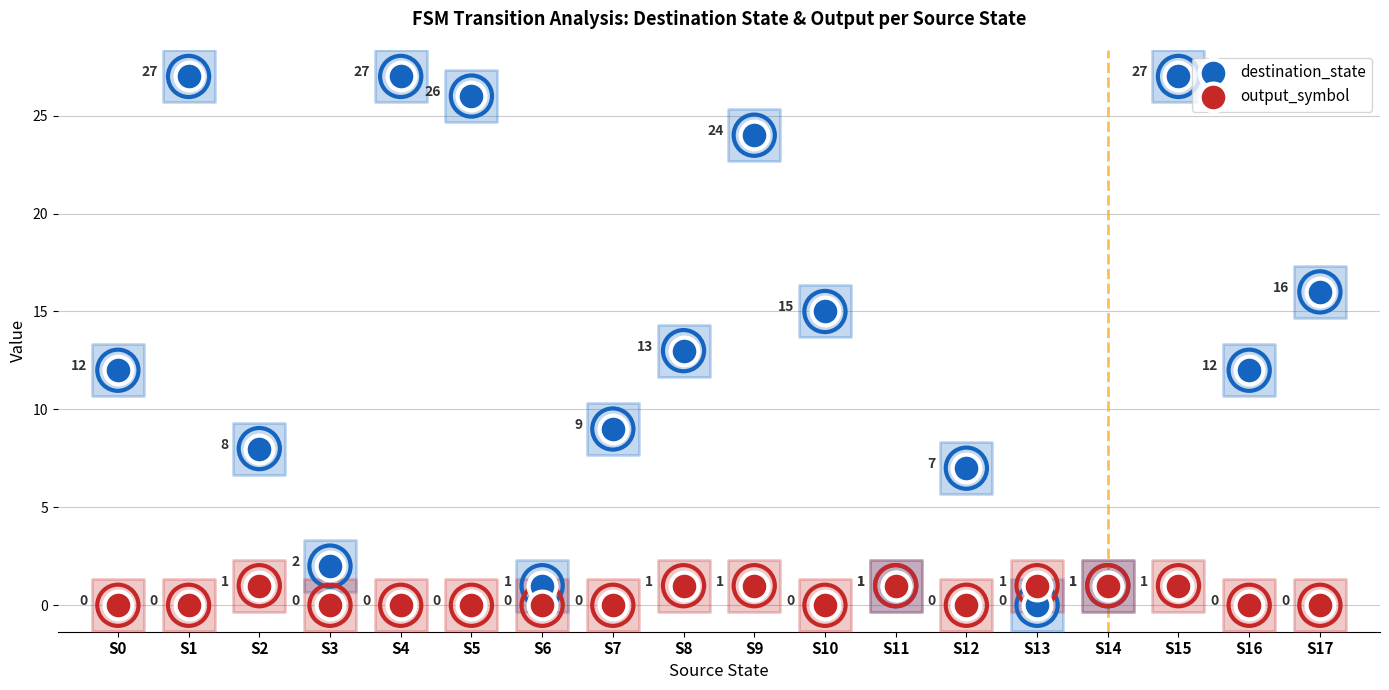

Which series has the largest Y range (max minus min)?

destination_state